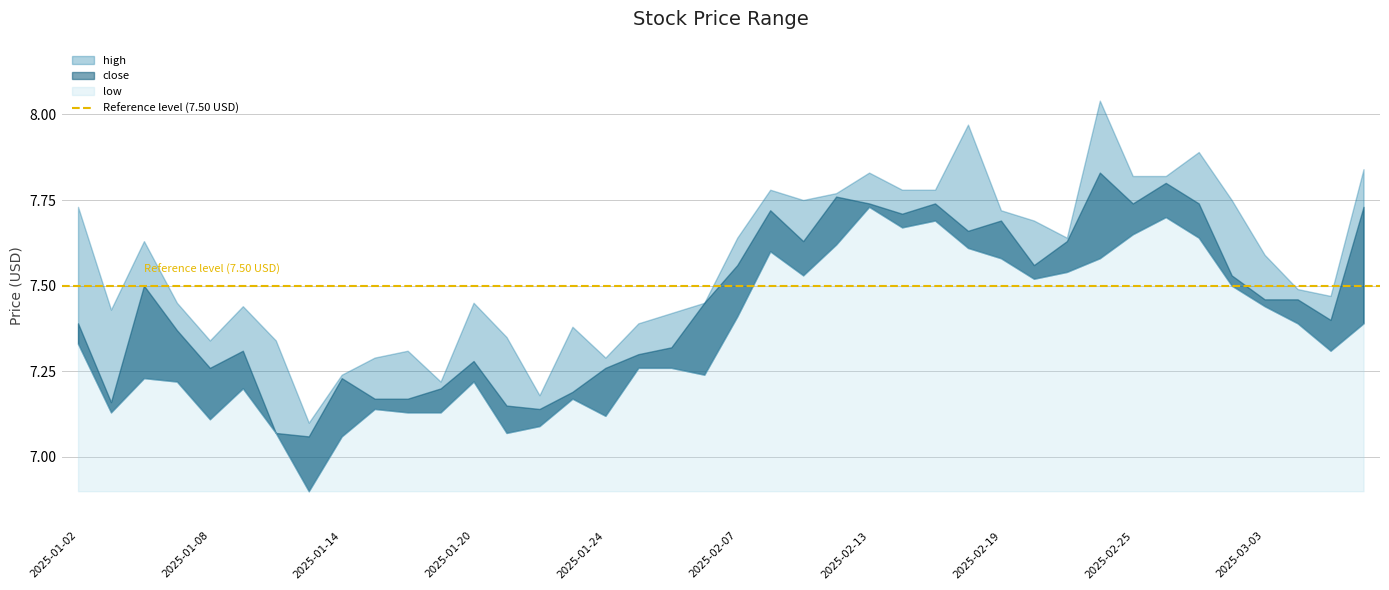

At which category does the chart reach its minimum across all series?

2025-01-13